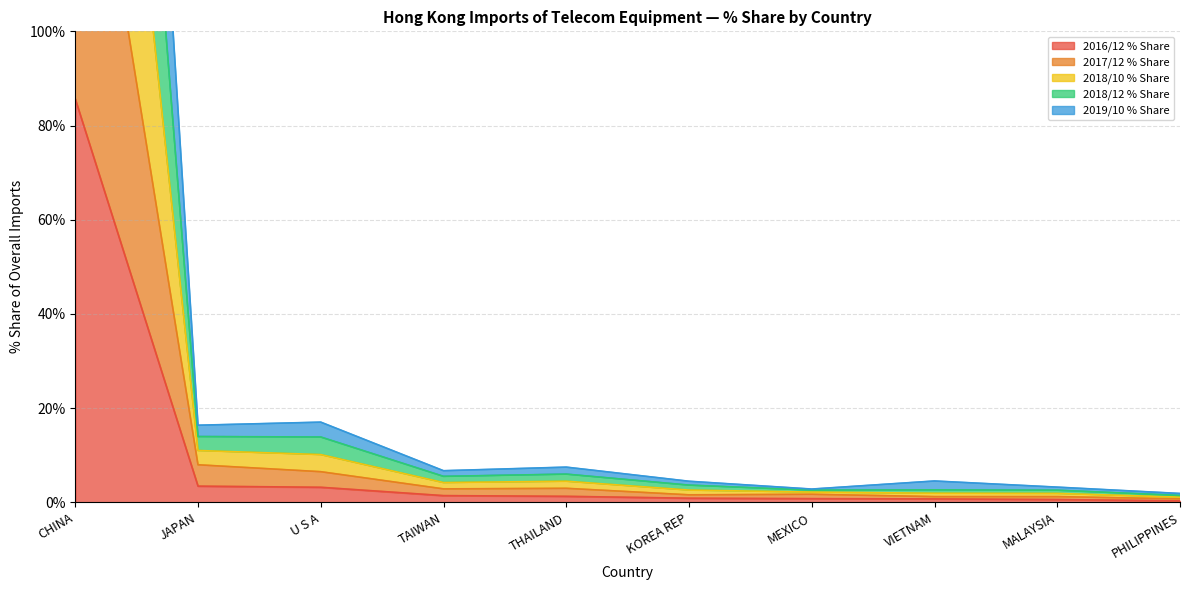

Which series has the widest spread of values?

2018/10 % Share